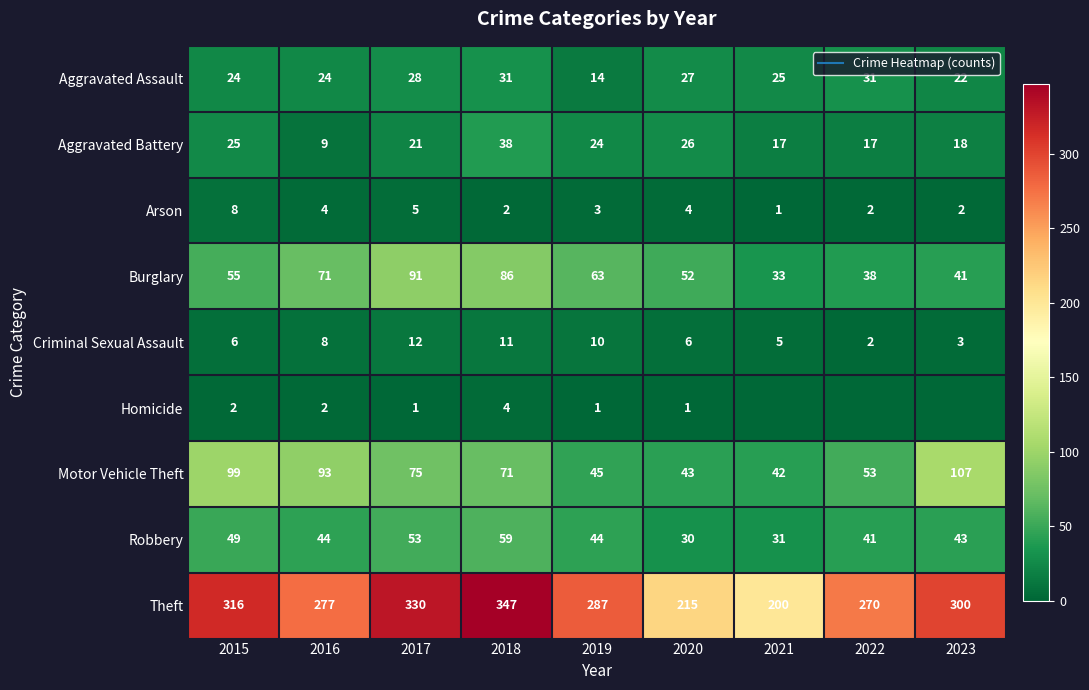

Is it true that Homicide equals 4 at 2018?

True